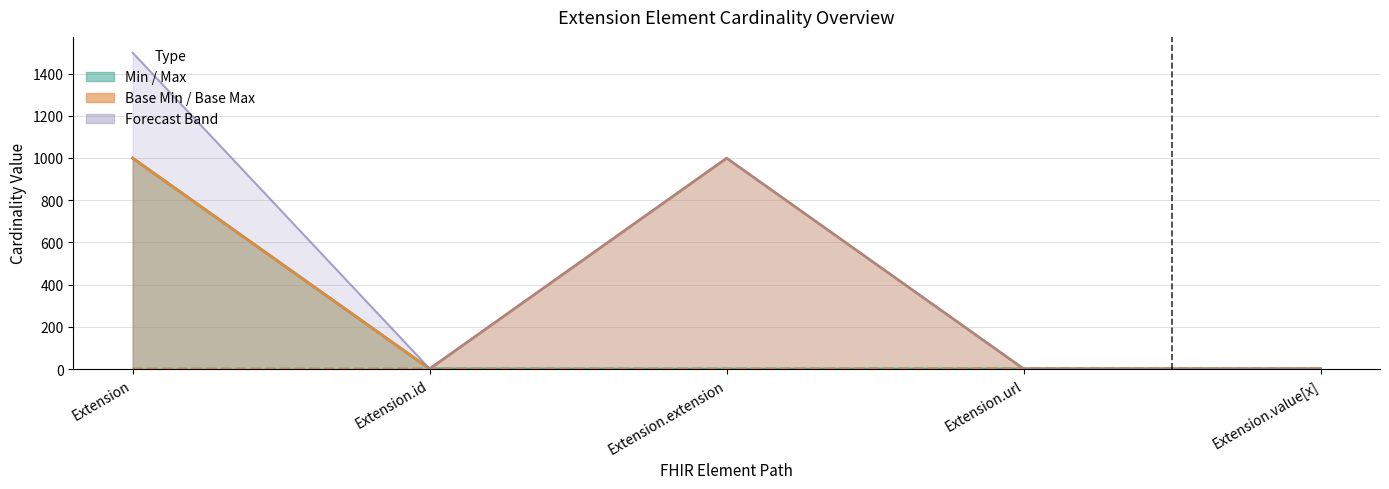

True or false: Max has a value of 0.0 at Extension.extension.

True